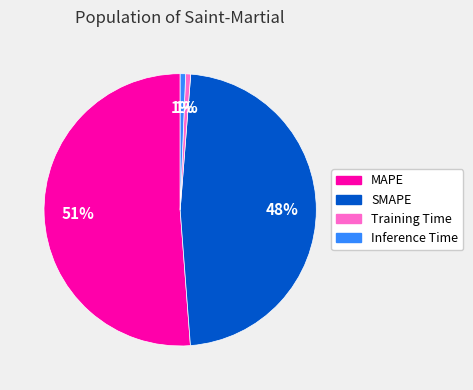

Between Inference Time and MAPE, which is larger?

MAPE